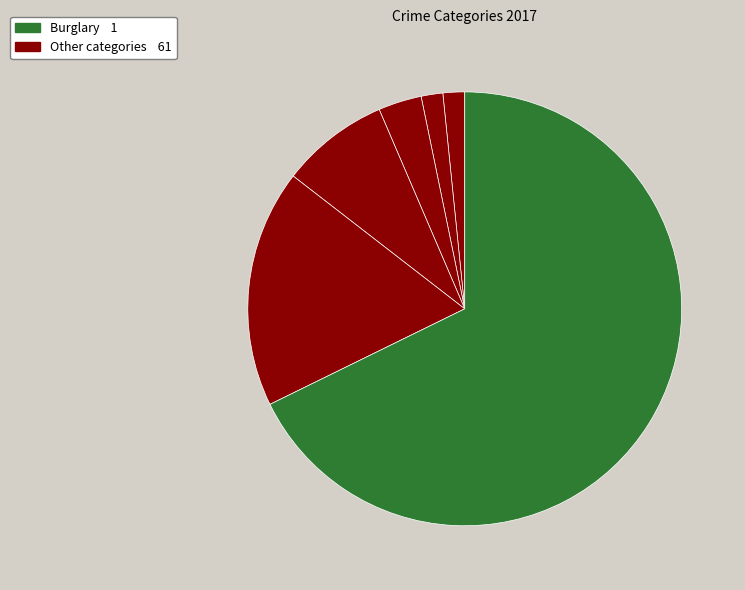

How many segments does this pie chart have?

6